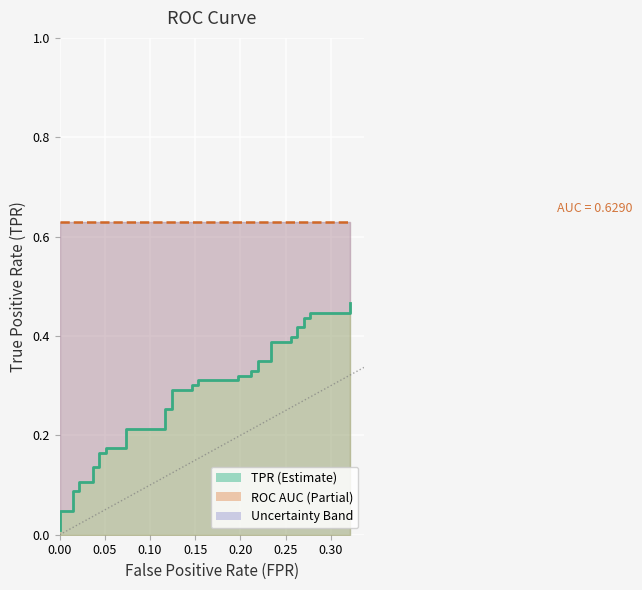

What is the sum of all values?

10.8